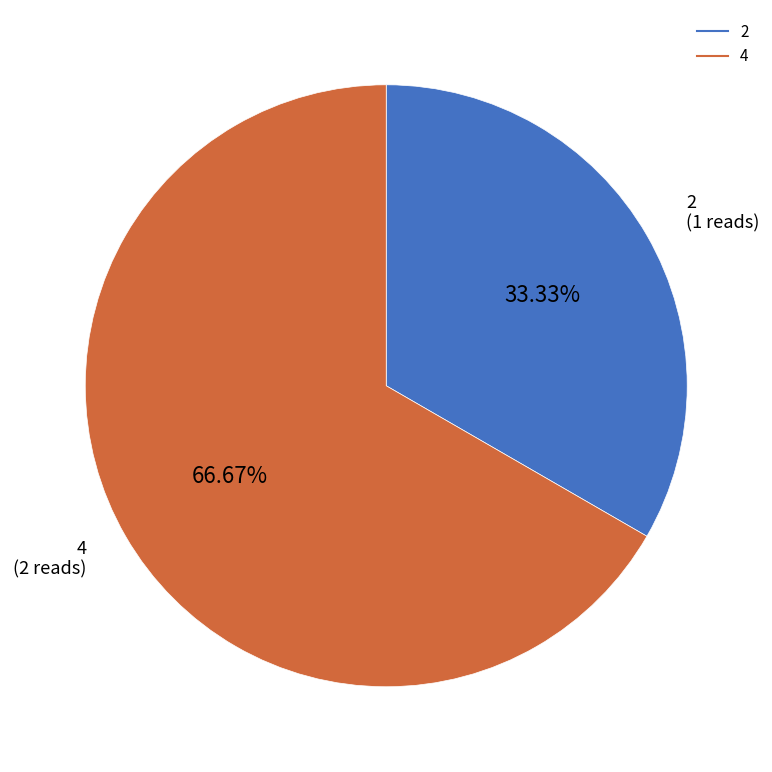

How many slices are in this pie chart?

2